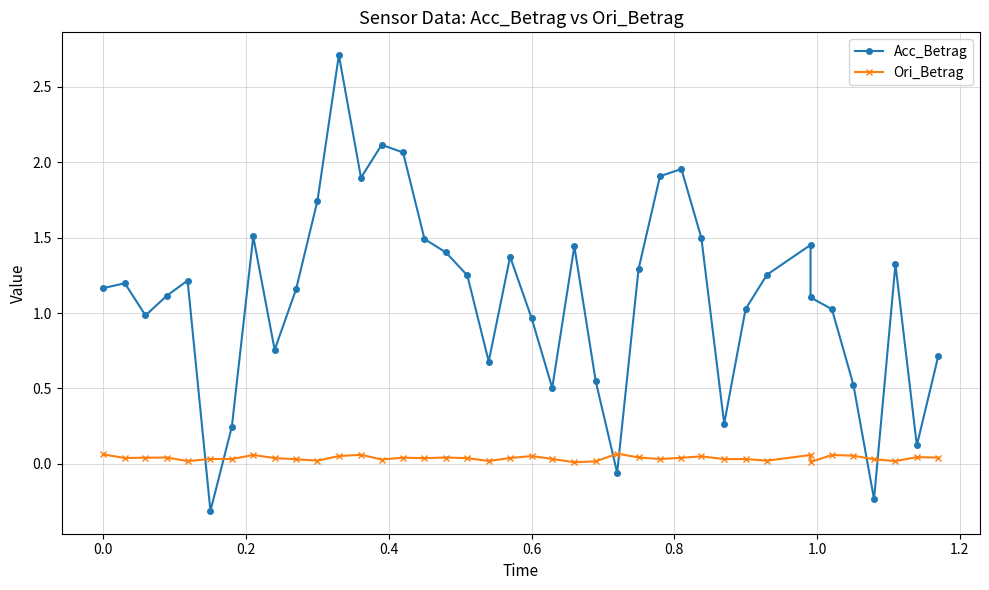

What is the average value of the Acc_Betrag series?

1.1